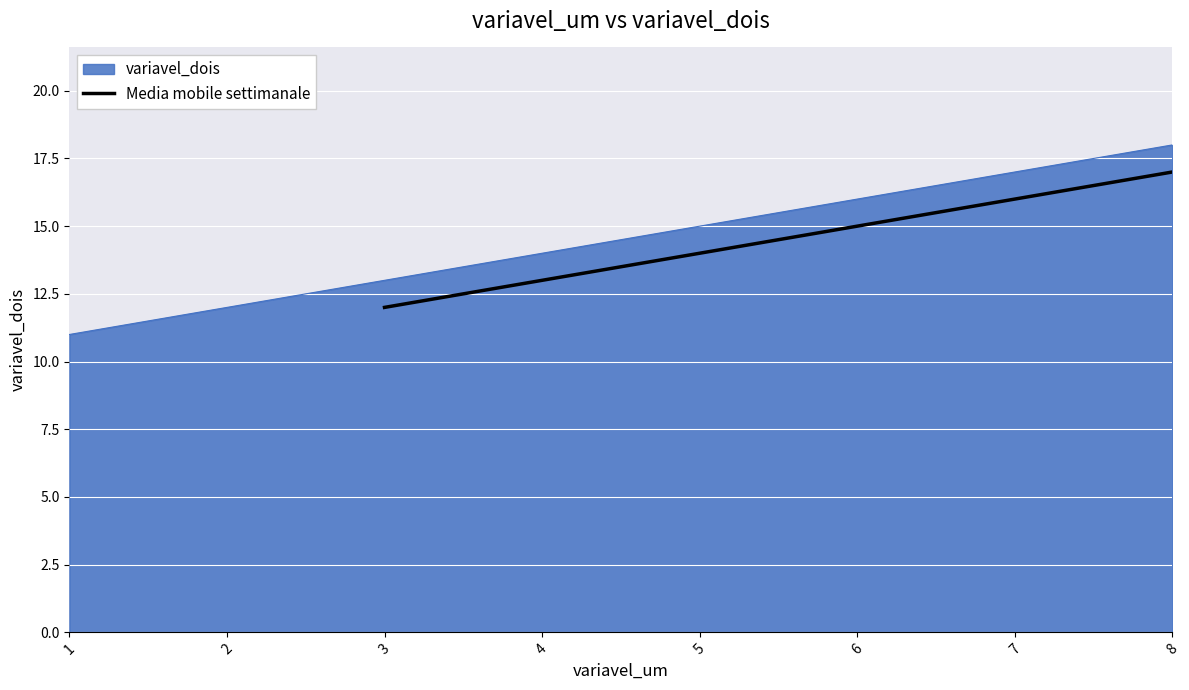

True or false: Media mobile settimanale has a value of 14.0 at 5.

True